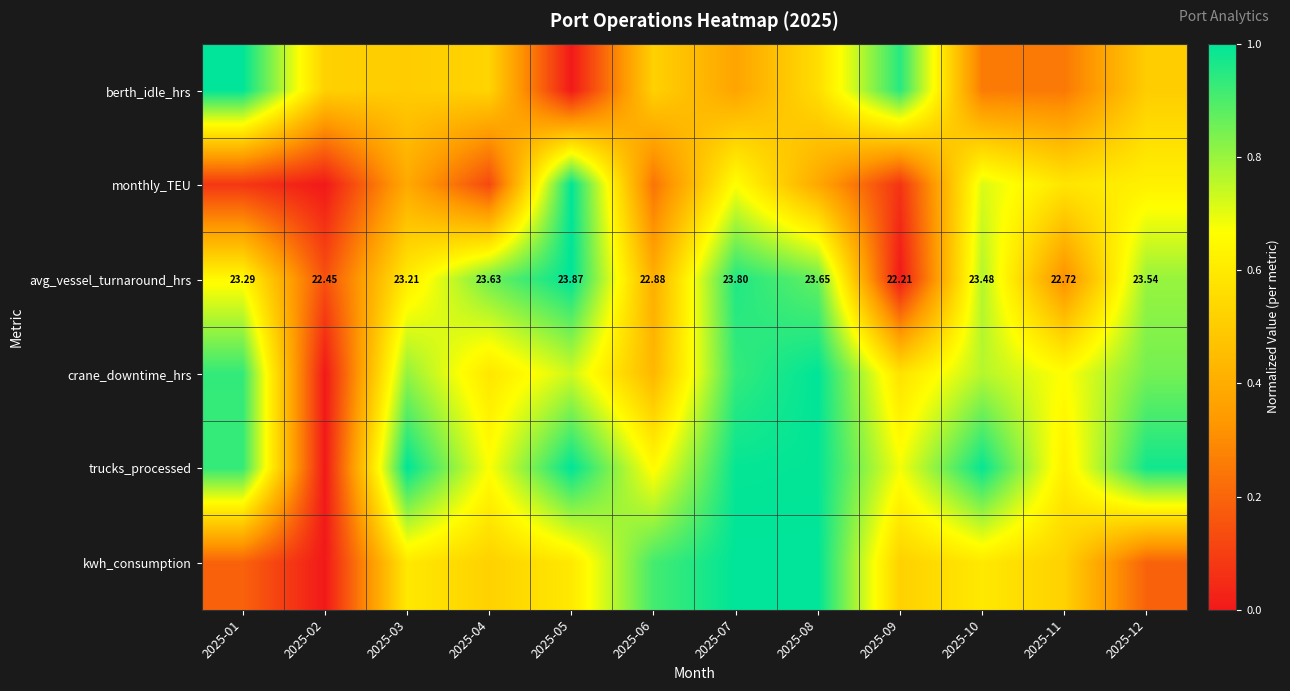

List the series in order of their peak value, lowest first.

berth_idle_hrs, monthly_TEU, avg_vessel_turnaround_hrs, crane_downtime_hrs, trucks_processed, kwh_consumption